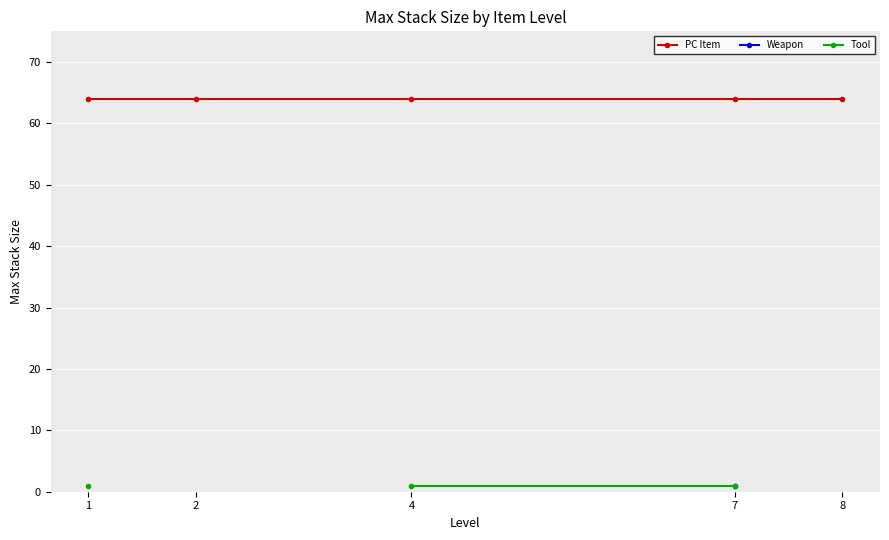

Which has a higher value, 4 or 8?

4